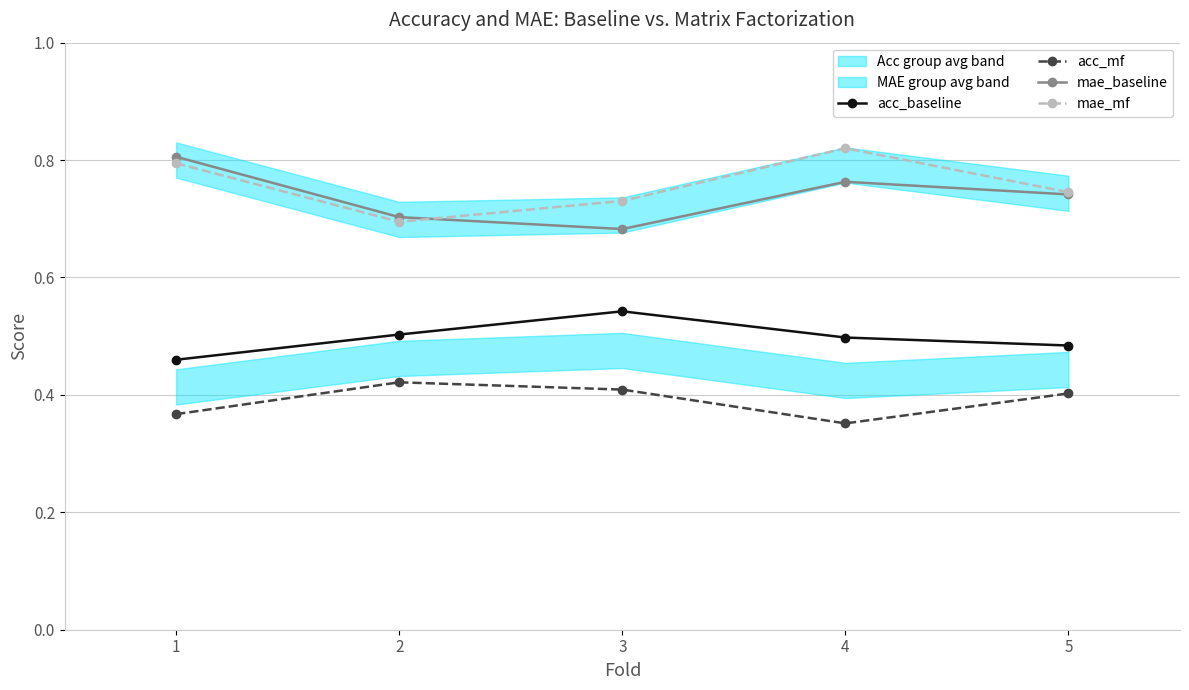

At how many categories does at least one series exceed 0?

5